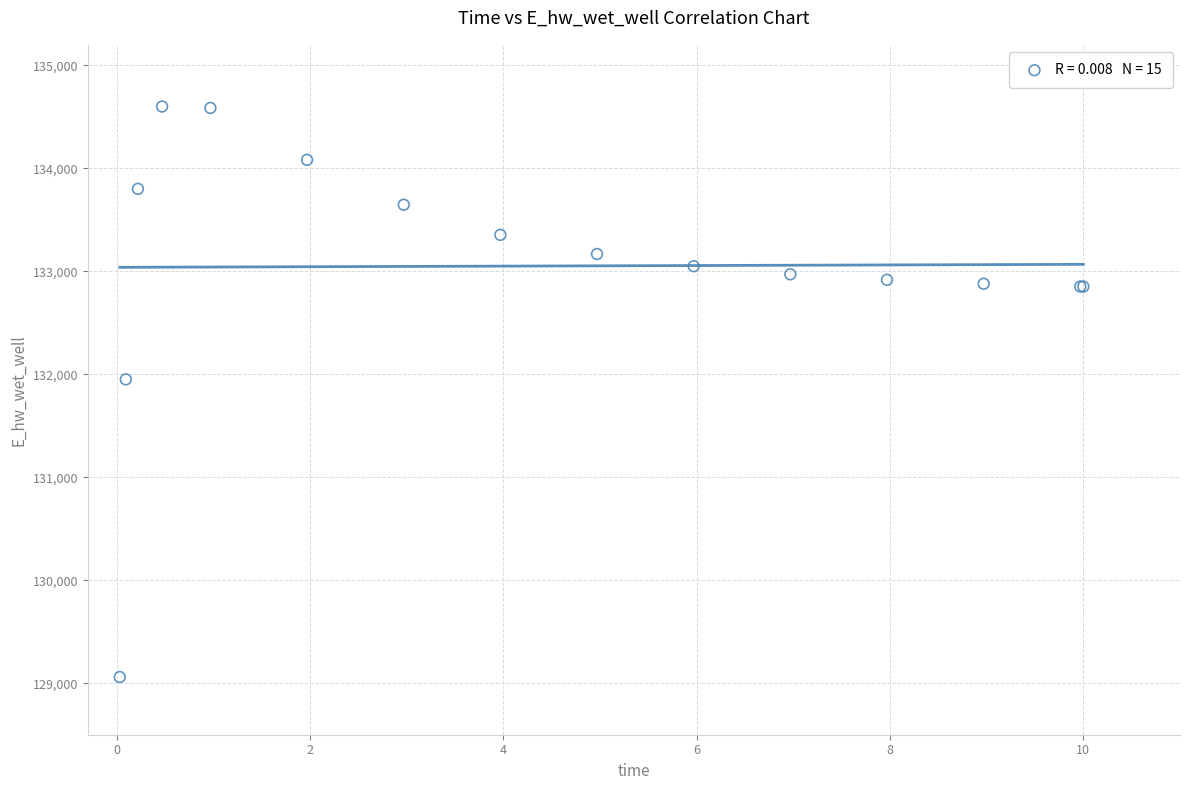

What Y value in the scatter plot is closest to 131830?

131951.0